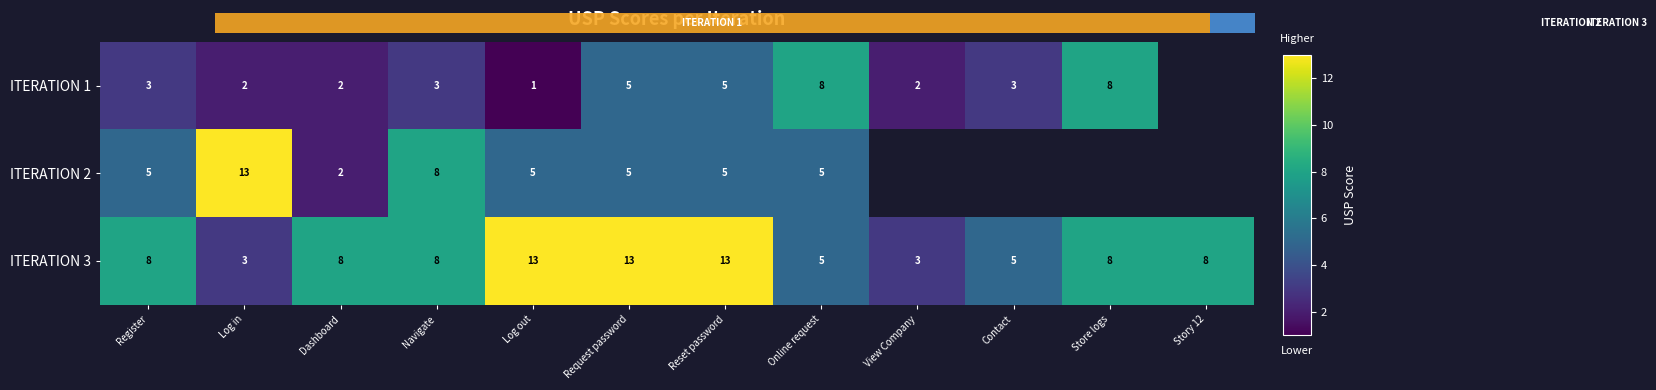

How many values in the ITERATION 3 series exceed 8?

3